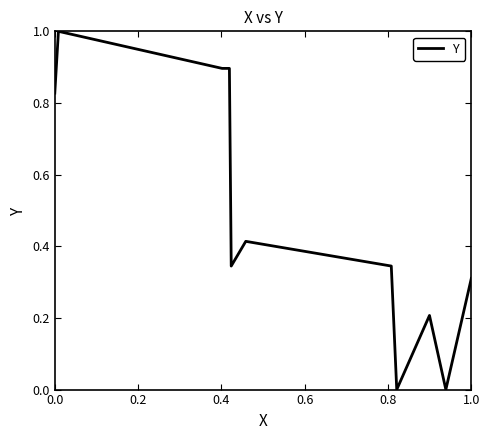

What is the difference between the maximum and minimum values?

1.0